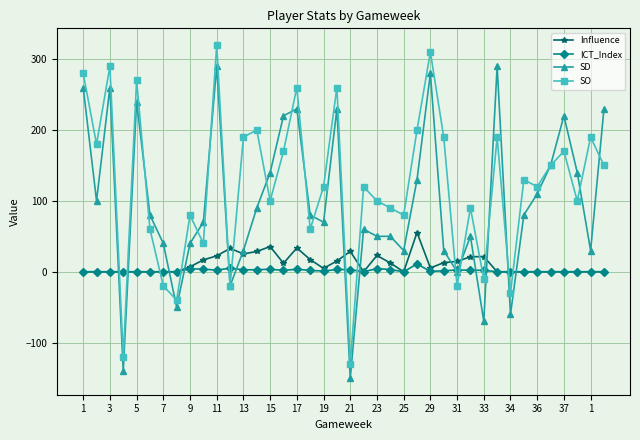

Which series ends up on top after the final intersection of SD and SO?

SD